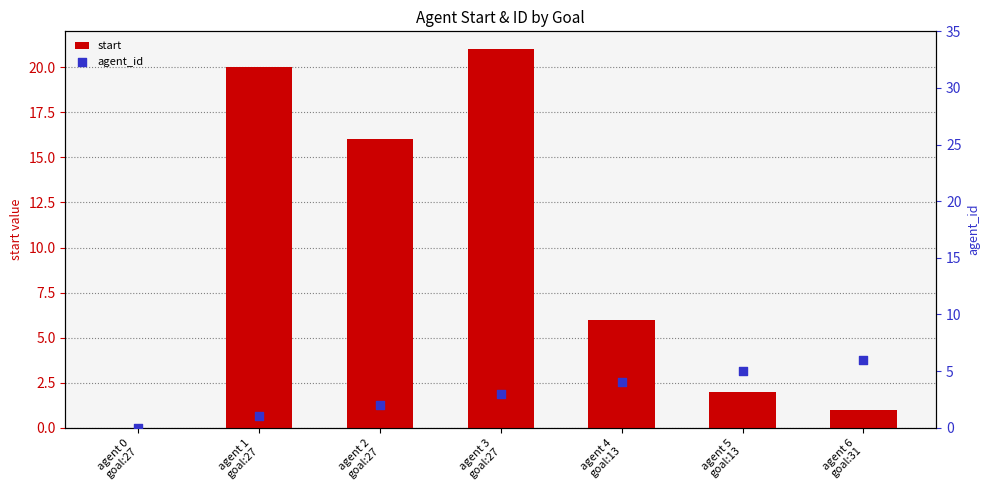

At which category is the sum across all series the highest?

agent 3
goal:27